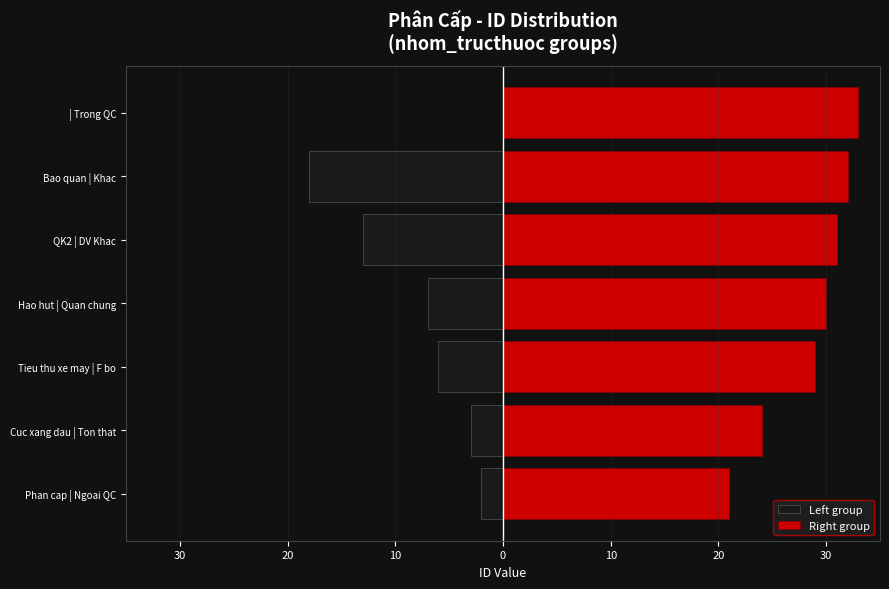

Reading left to right, extract all data points from this chart.

Left group: -2	-3	-6	-7	-13	-18	0
Right group: 21	24	29	30	31	32	33